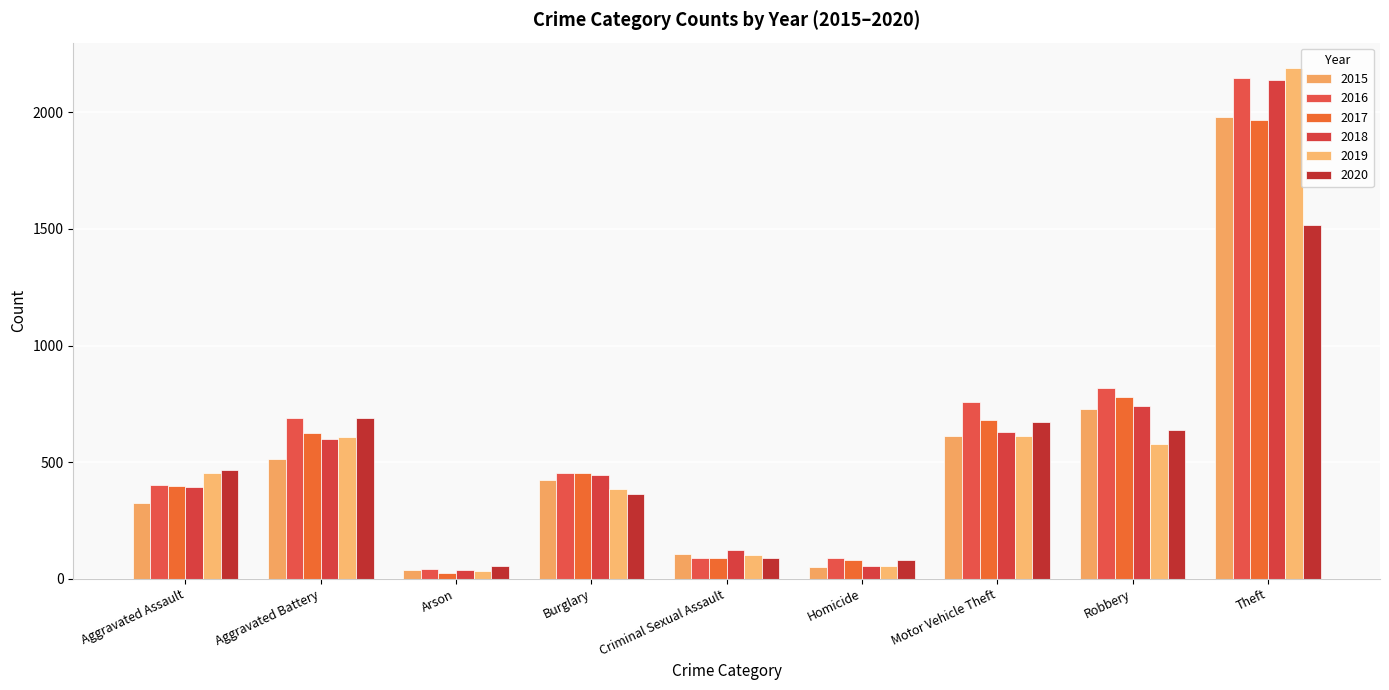

Is the value of 2015 at Aggravated Battery greater than the value of 2017 at Aggravated Assault?

Yes